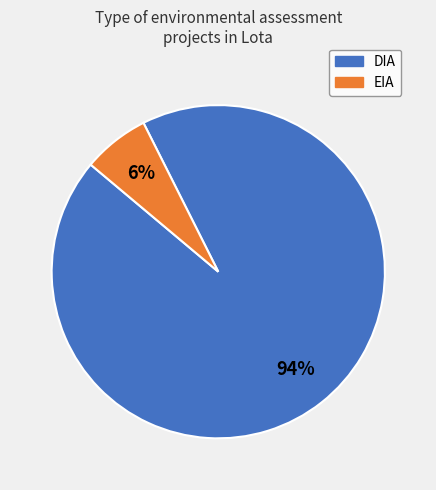

To the nearest percent, what is the average slice percentage?

50%